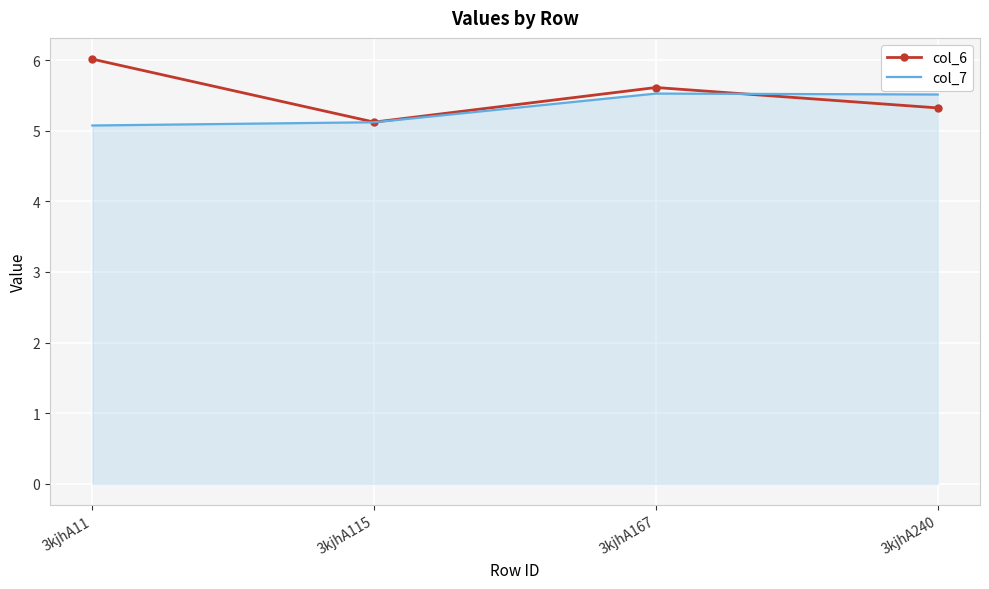

True or false: col_7 and col_6 cross at least once.

True